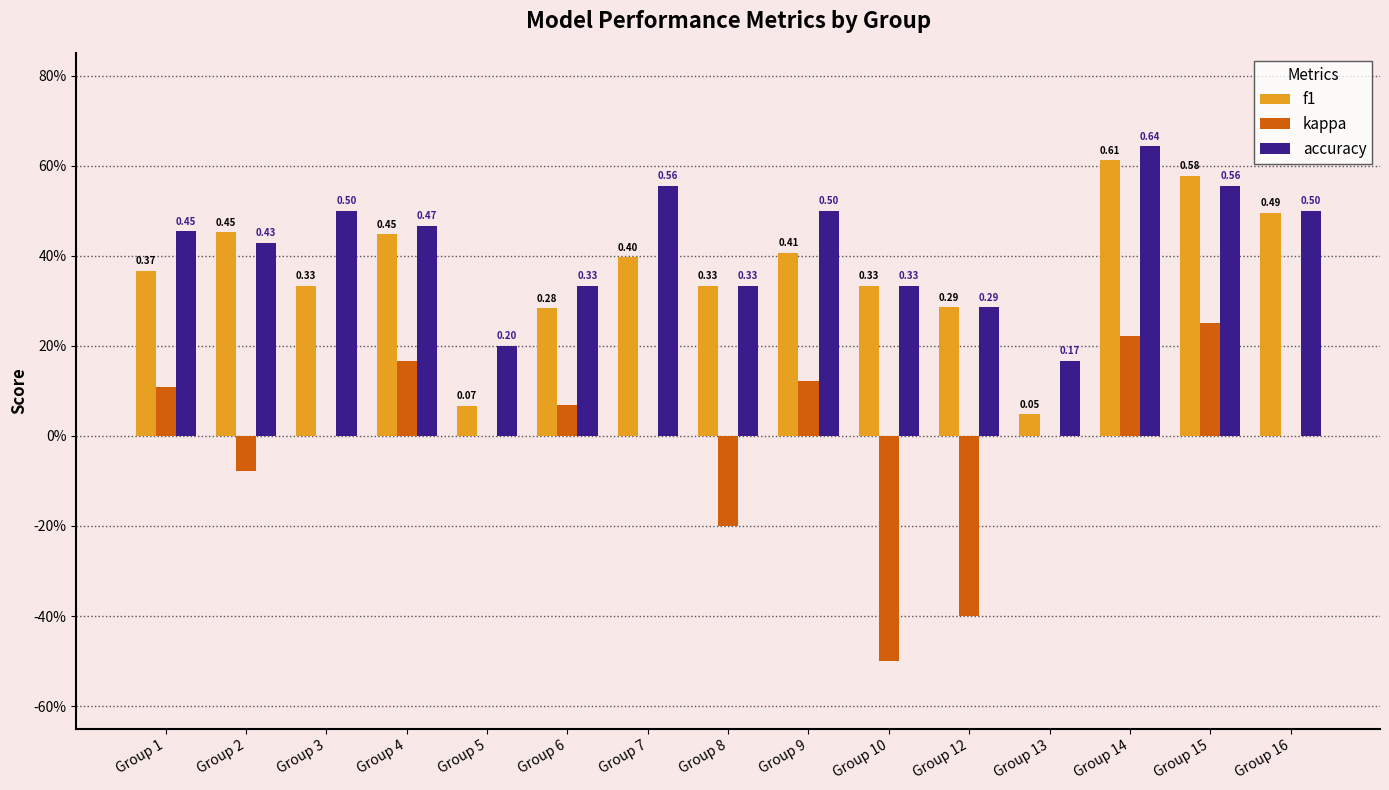

What is the sum of all accuracy values?

6.3